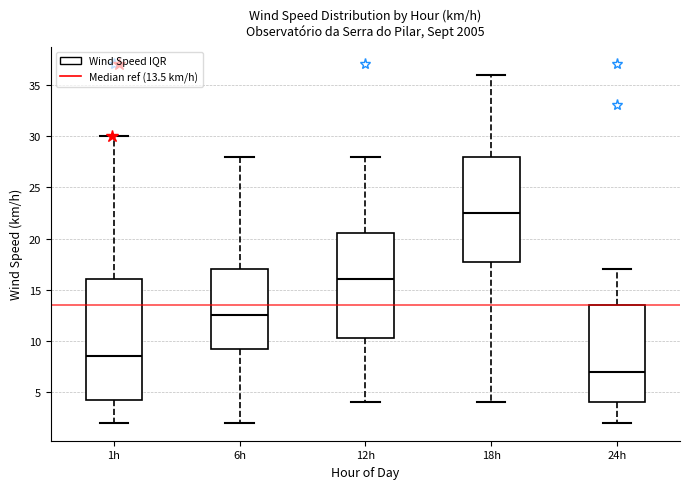

Which box's median line is the lowest?

24h